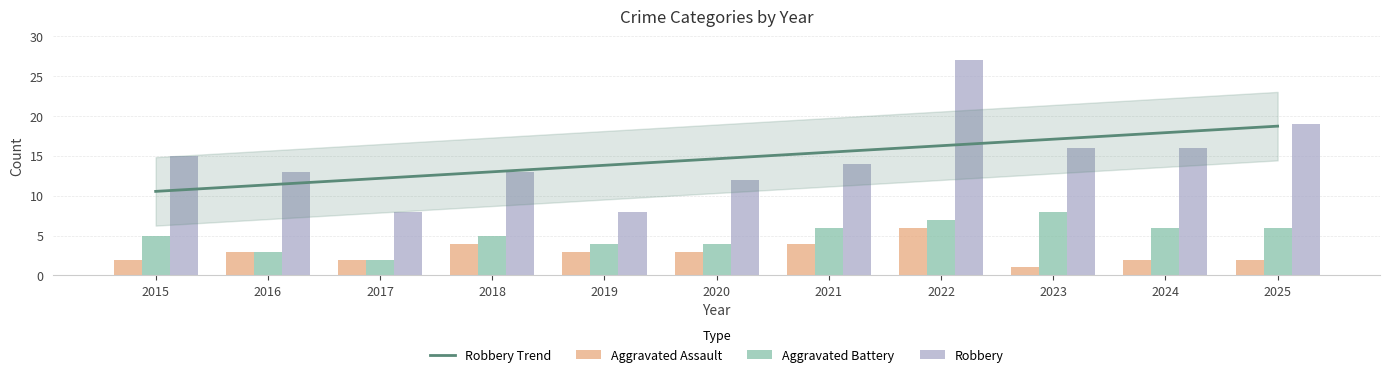

True or false: Aggravated Battery has a value of 5 at 2018.

True